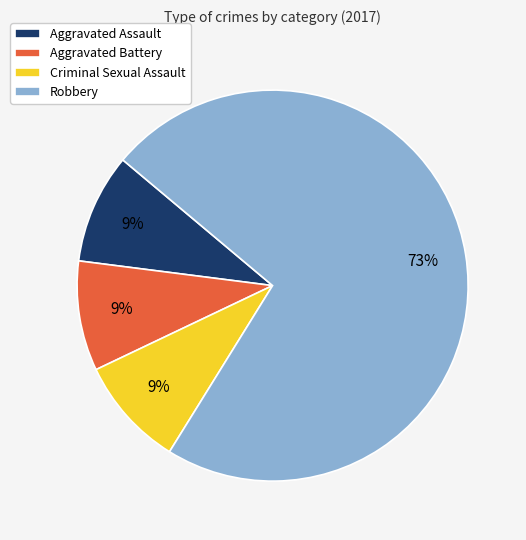

To the nearest percent, what portion does Criminal Sexual Assault represent?

9%